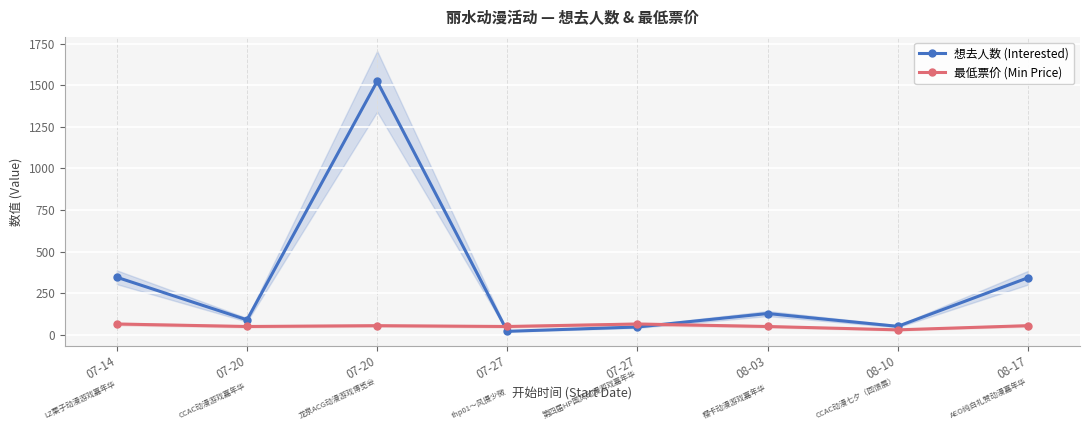

Rank the series at 07-27 from lowest to highest value.

想去人数 (Interested), 最低票价 (Min Price)